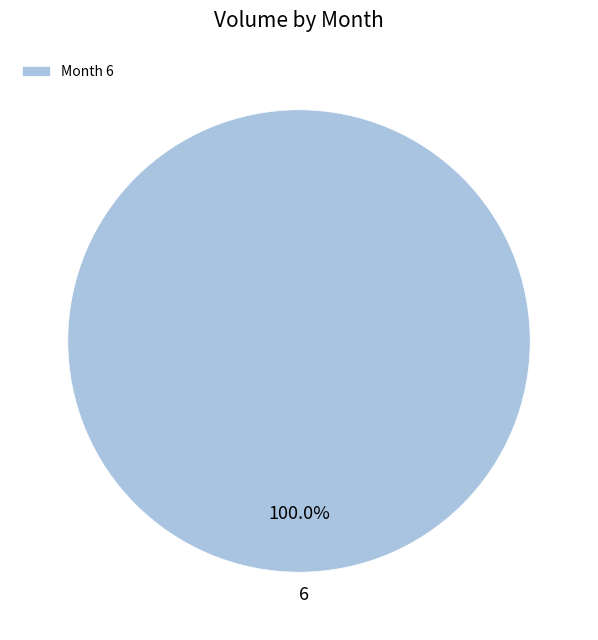

Rank the categories by value from lowest to highest.

Month 6